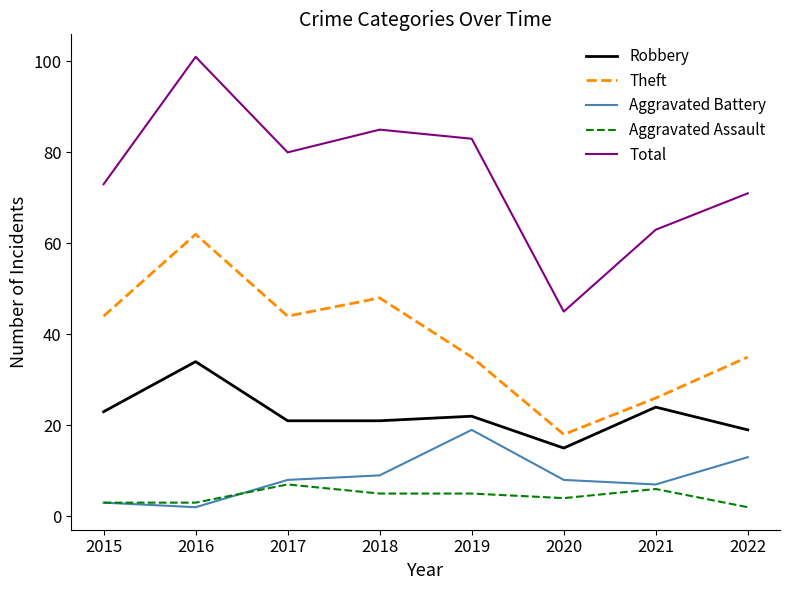

True or false: Aggravated Battery and Total cross at least once.

False